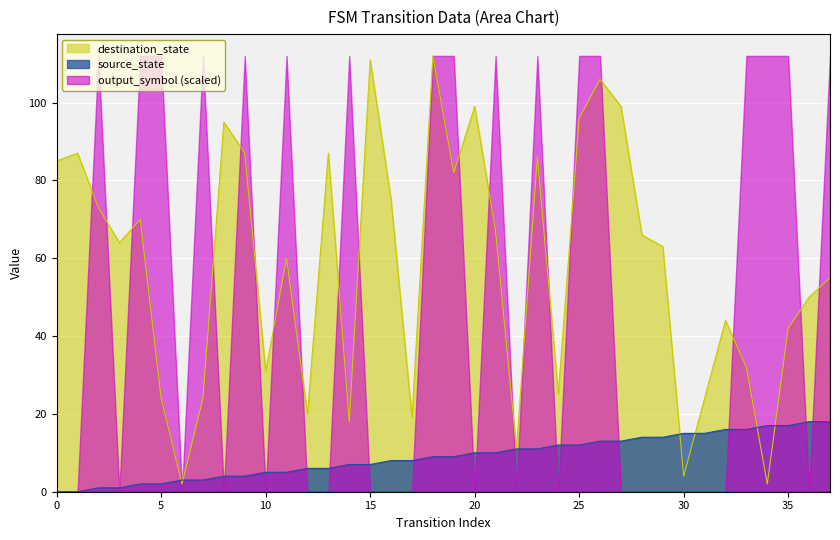

How many times do source_state and destination_state cross each other?

6